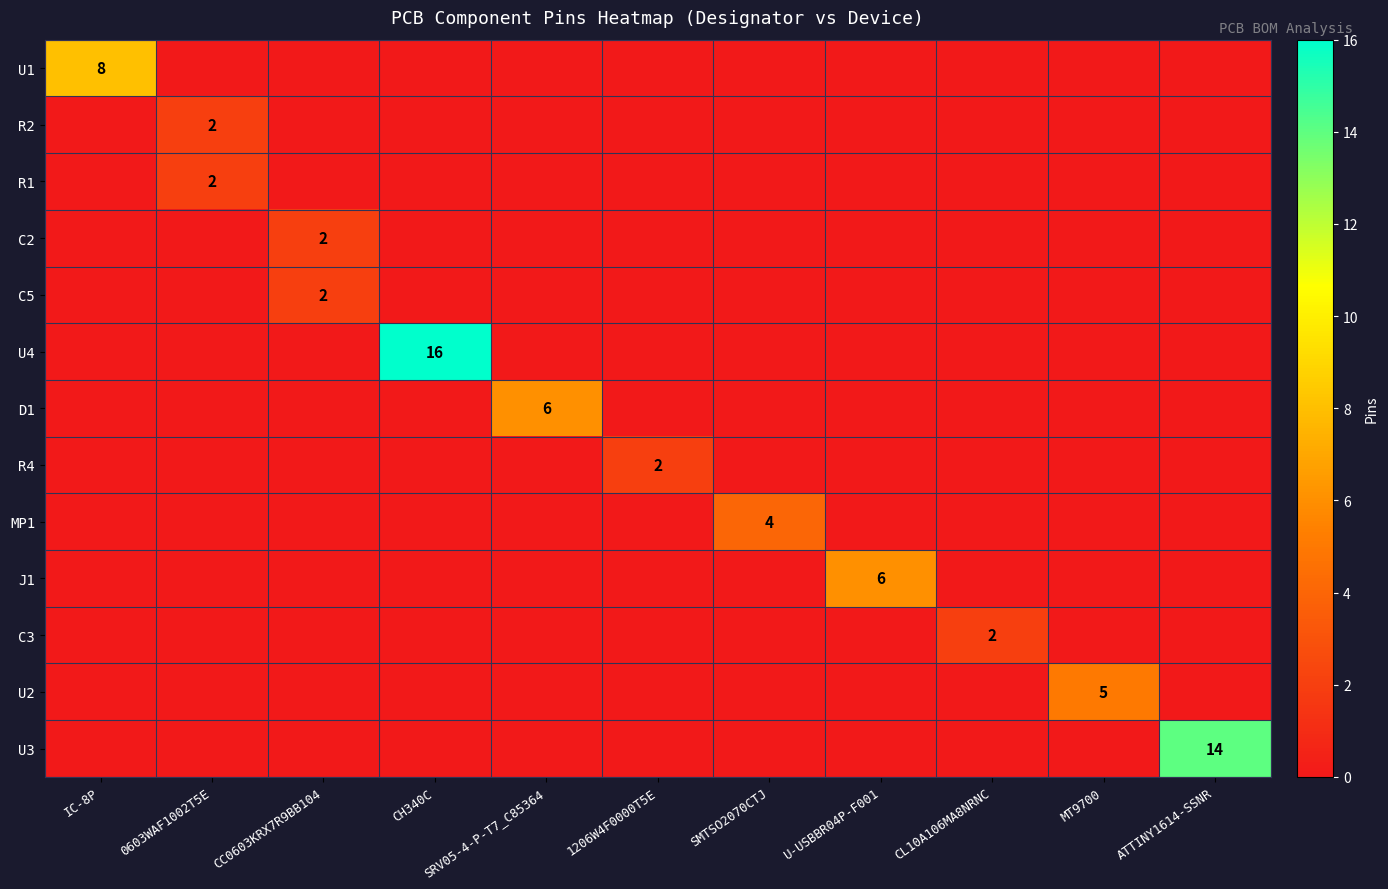

Which label corresponds to the largest value in the chart?

CH340C